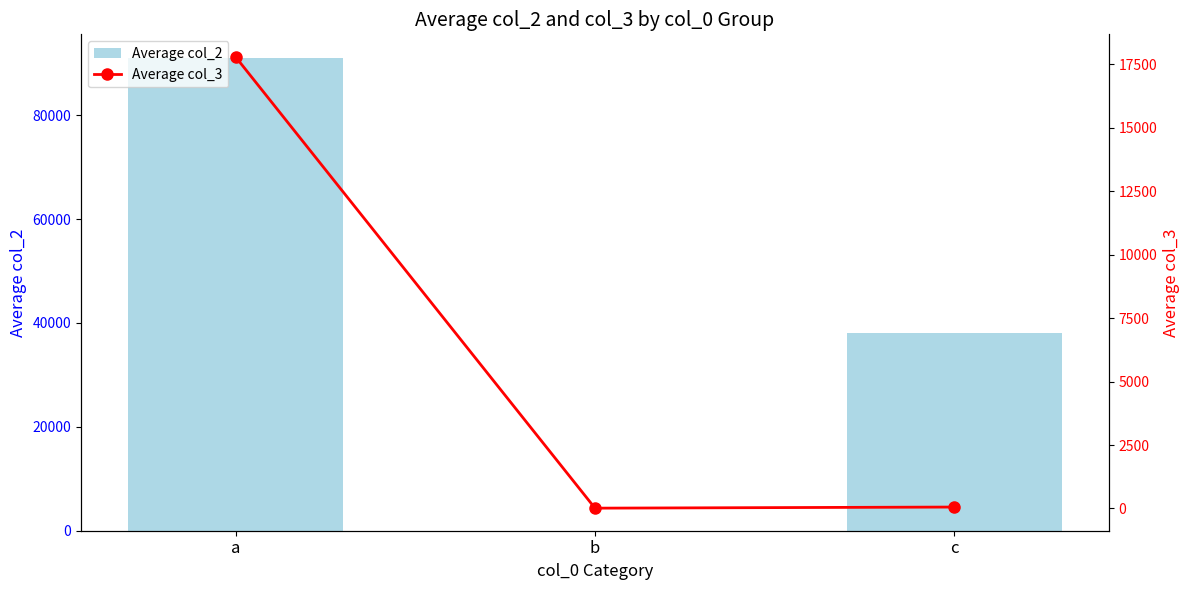

What is the value of the Average col_3 bar at the 3rd from the left?

55.5